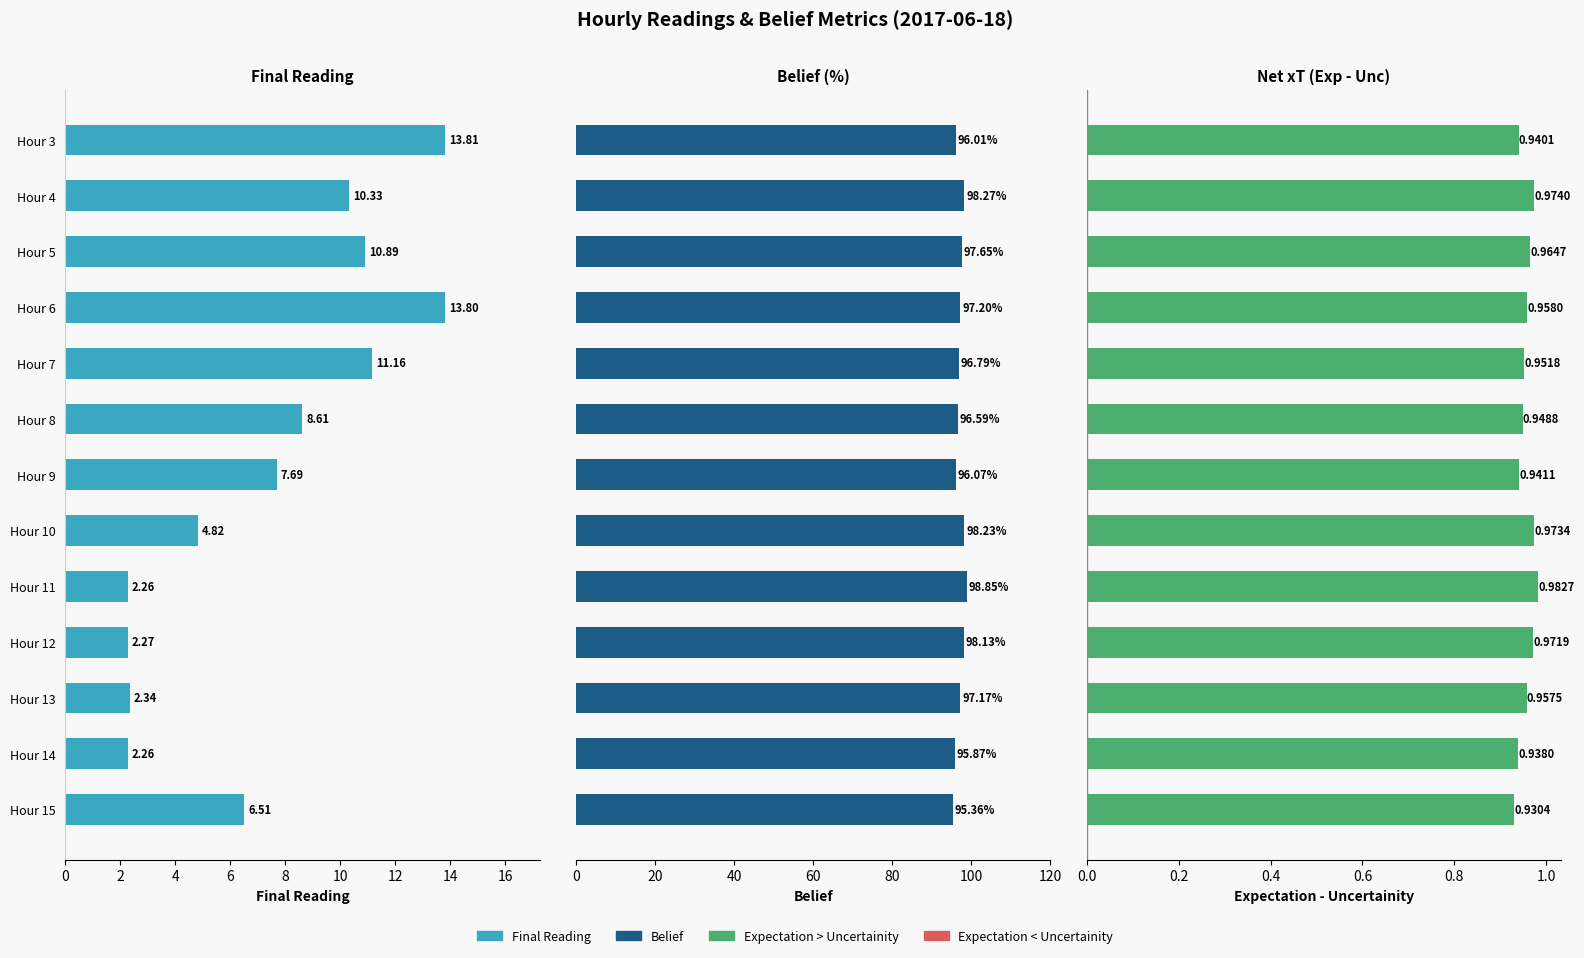

How many bars are there in total?

39